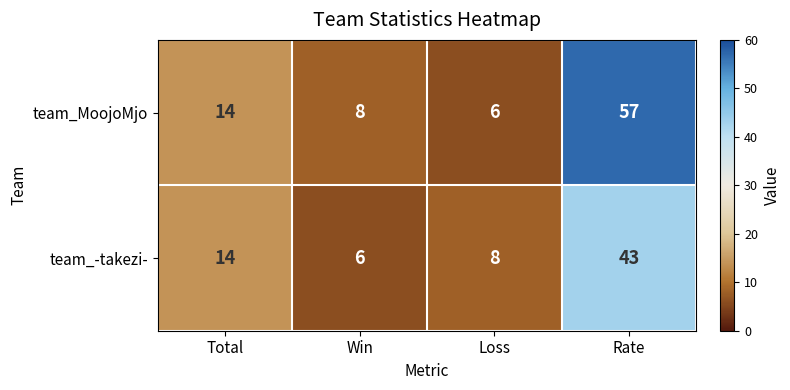

Is it true that team_-takezi- equals 8 at Loss?

True